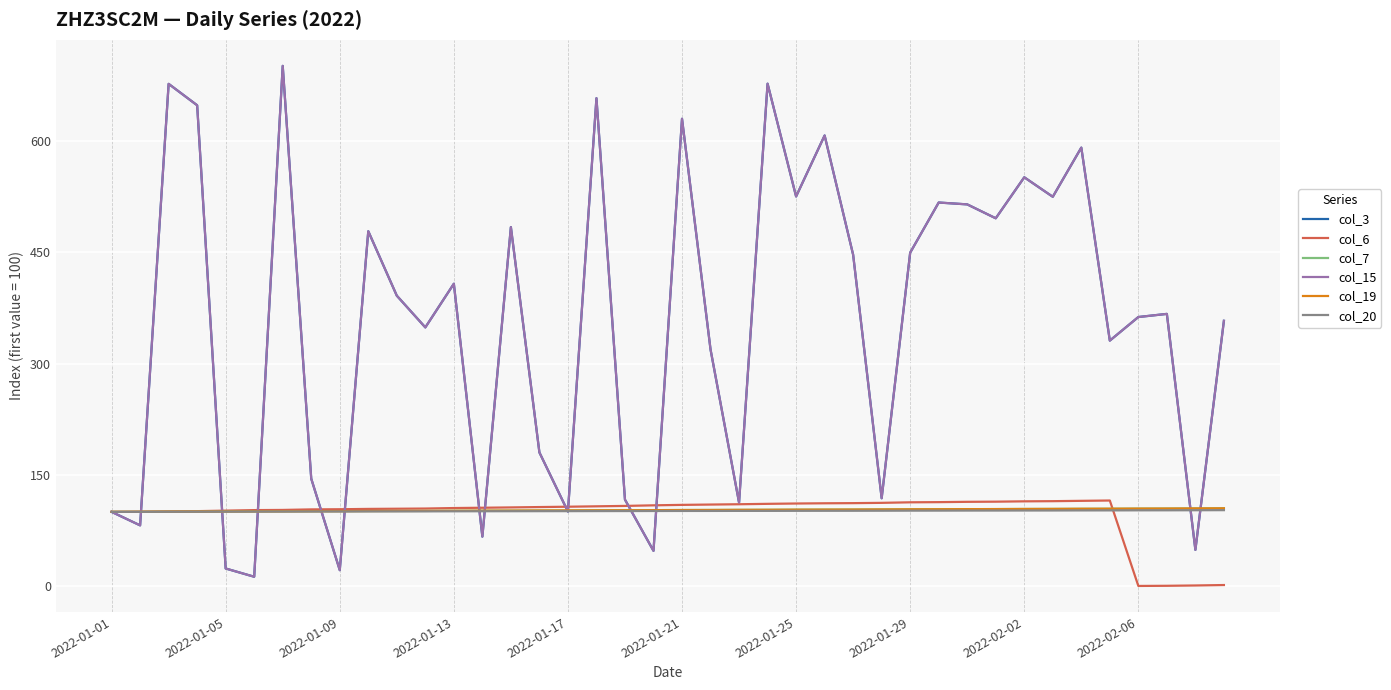

True or false: col_15 has more than 1 points higher than both neighbors.

True